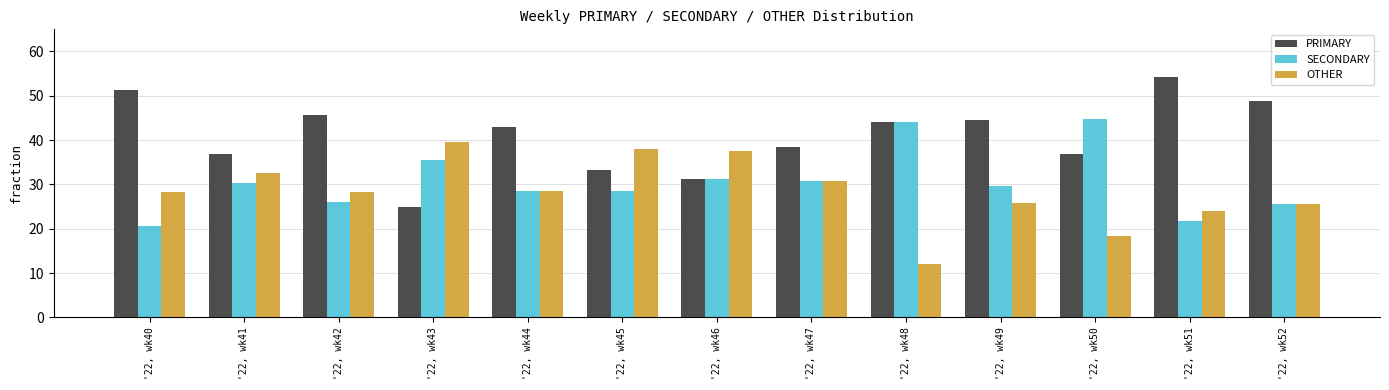

What are all the series names shown in the legend?

PRIMARY, SECONDARY, OTHER